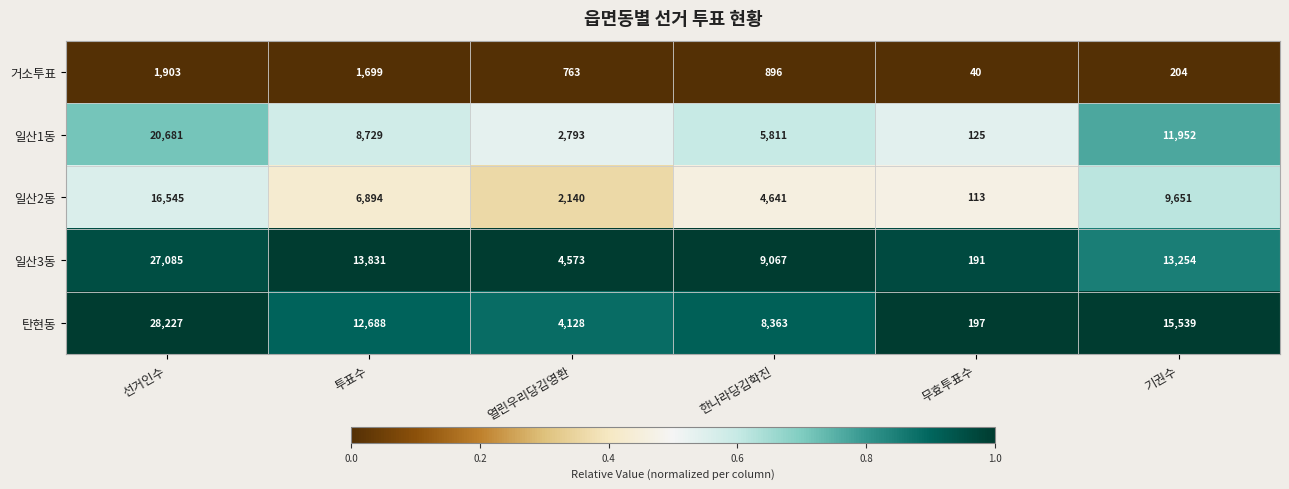

Rank the categories by 일산3동 value from lowest to highest.

무효투표수, 열린우리당김영환, 한나라당김학진, 기권수, 투표수, 선거인수